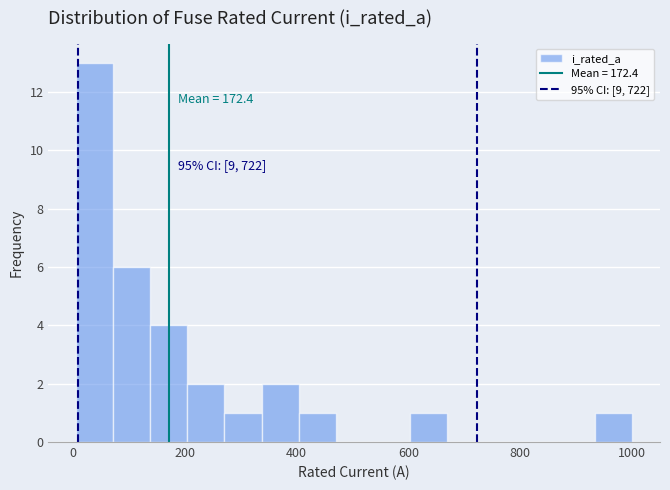

Around what value on the x-axis is the tallest bar? Give the approximate position of its centre, as read against the axis.

40